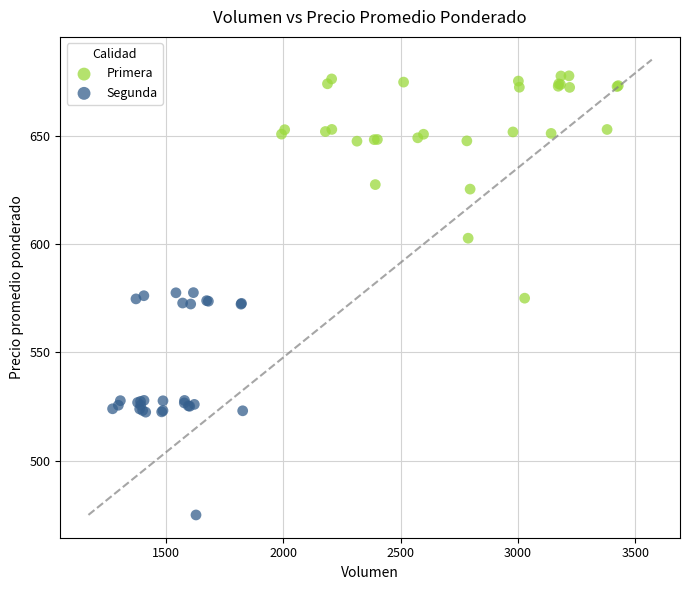

Which series contains the lowest Y value?

Segunda